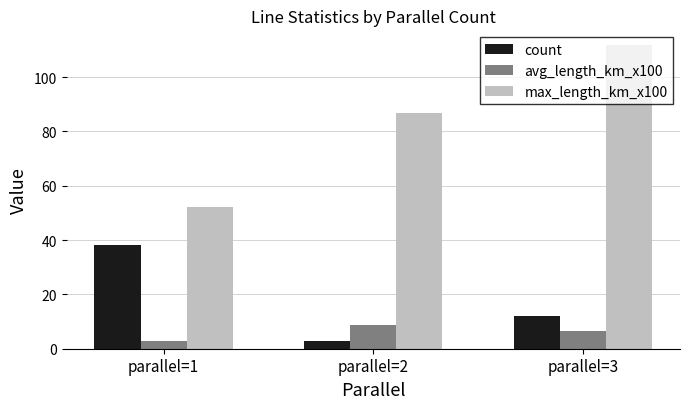

What is the sum of the max_length_km_x100 values at parallel=3 and parallel=1?

163.8